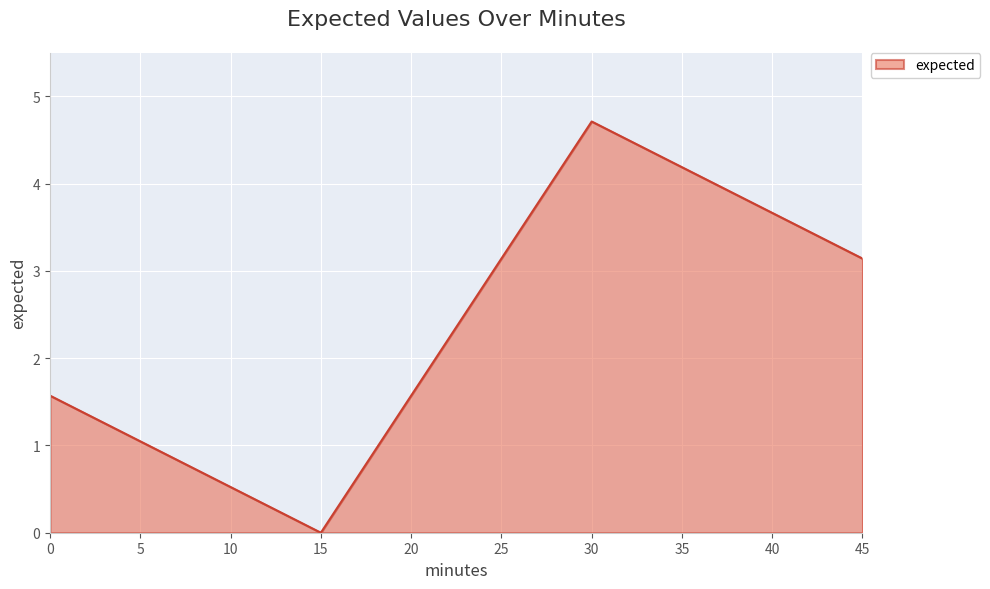

How many values are above zero?

3